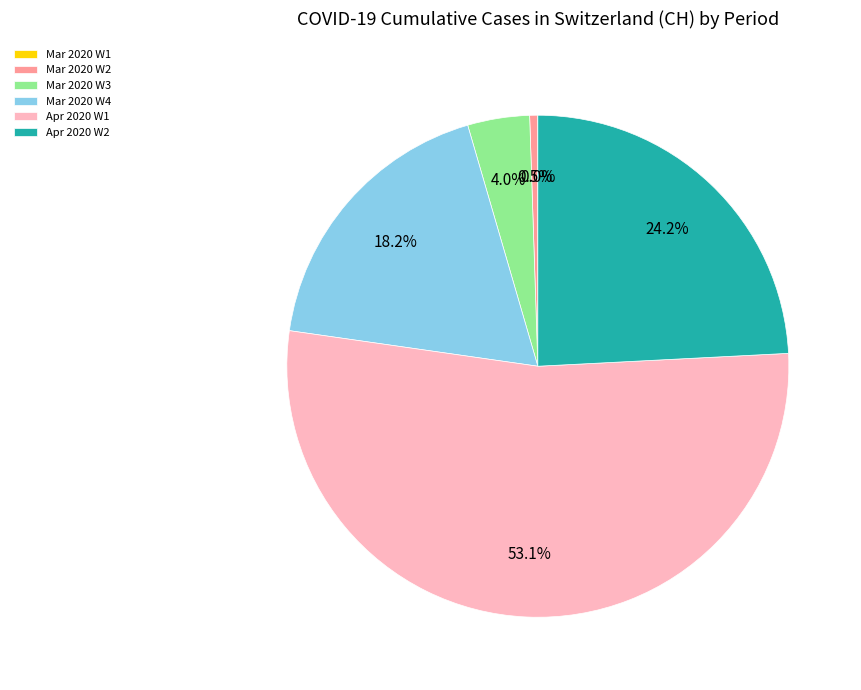

How much of the chart is everything except Mar 2020 W4?

81.8%